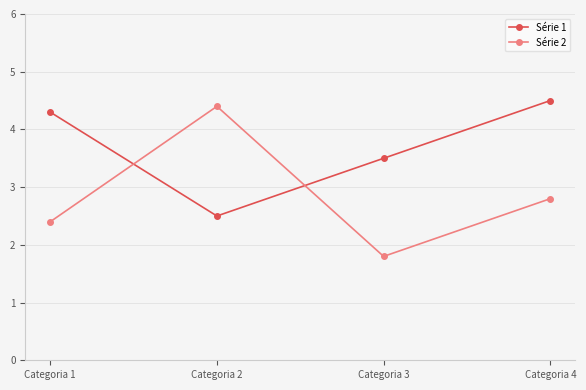

Count the Série 1 values in the range 3 to 4.

1